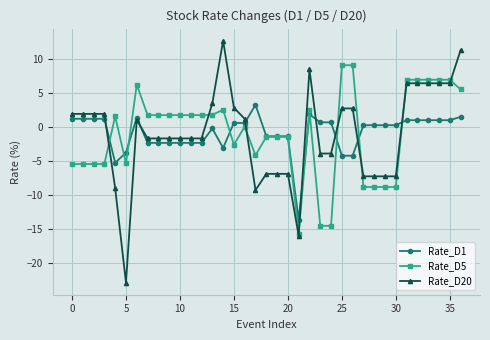

List the series in order of their peak value, highest first.

Rate_D20, Rate_D5, Rate_D1